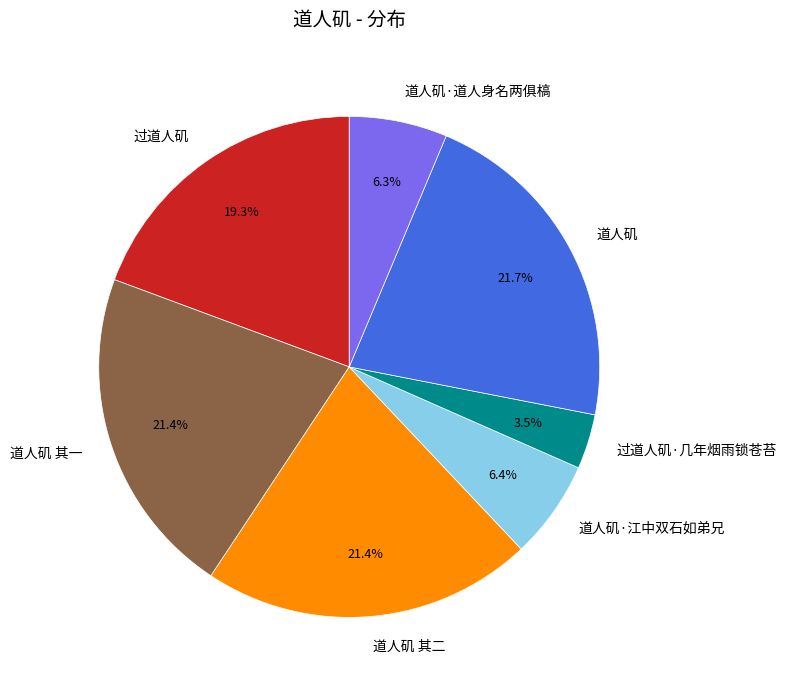

Does 道人矶·道人身名两俱槁 account for over 50% of the chart?

No